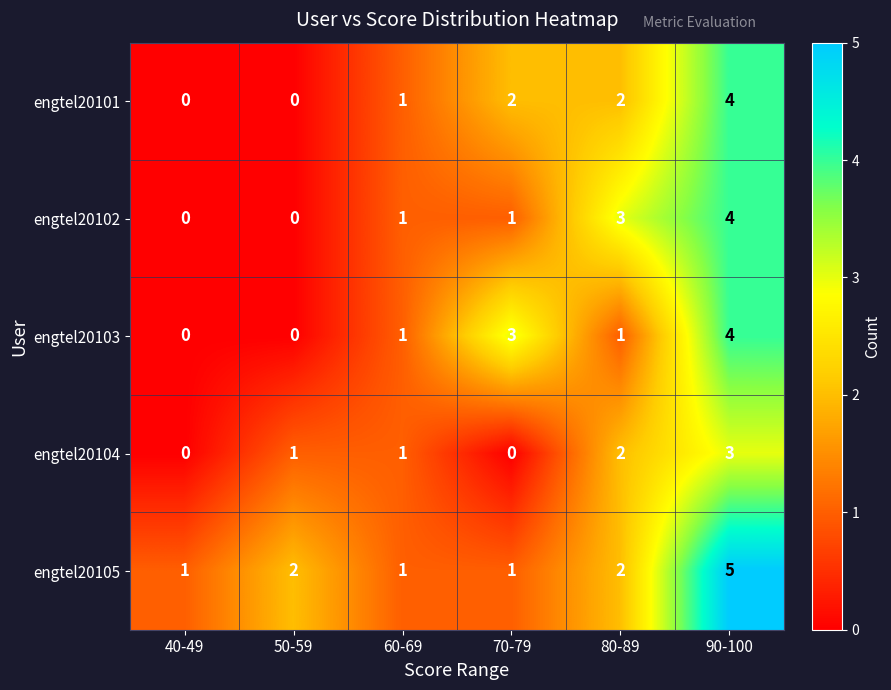

How many values in engtel20101 are above zero?

4